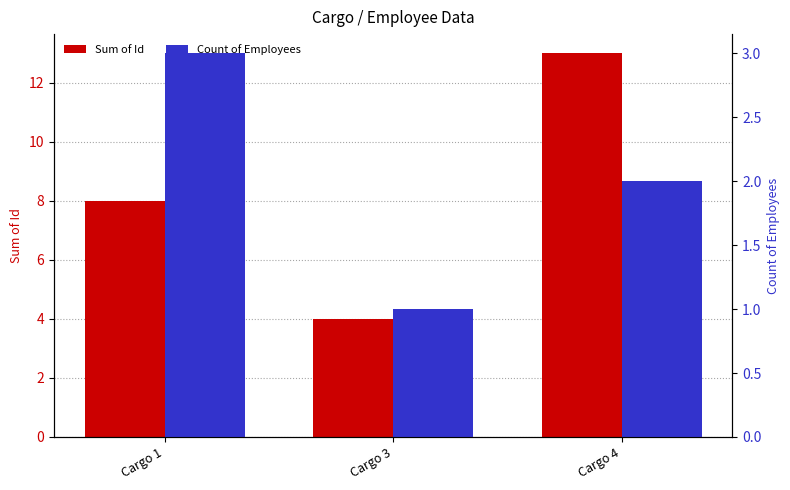

What value does the Sum of Id series have at Cargo 3?

4